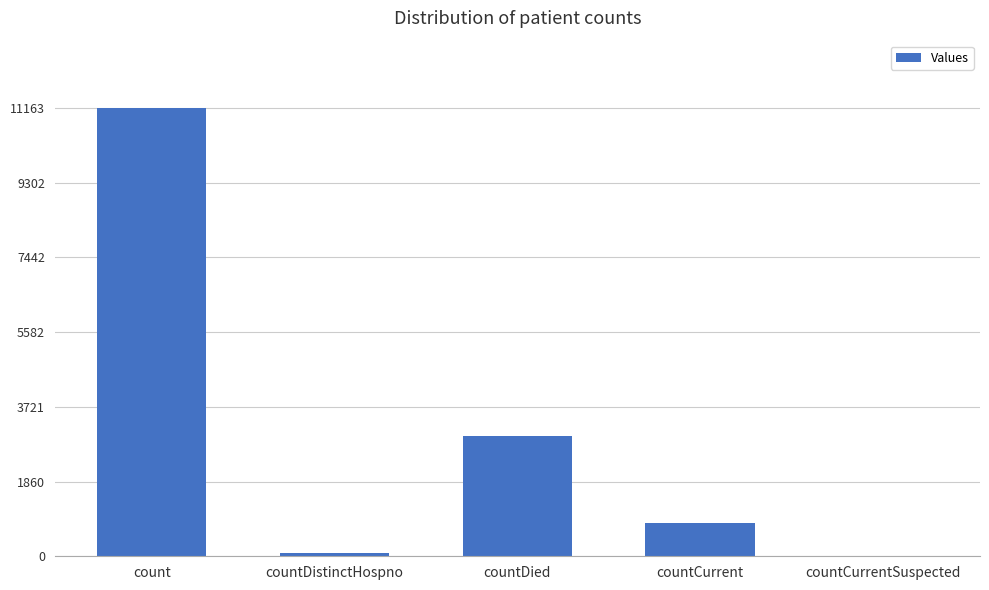

Reading left to right, extract all data points from this chart.

count=11163	countDistinctHospno=77	countDied=3004	countCurrent=822	countCurrentSuspected=0